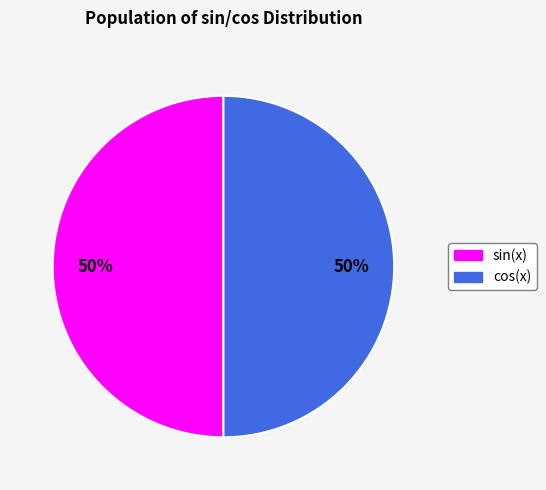

Count the number of slices in the pie.

2